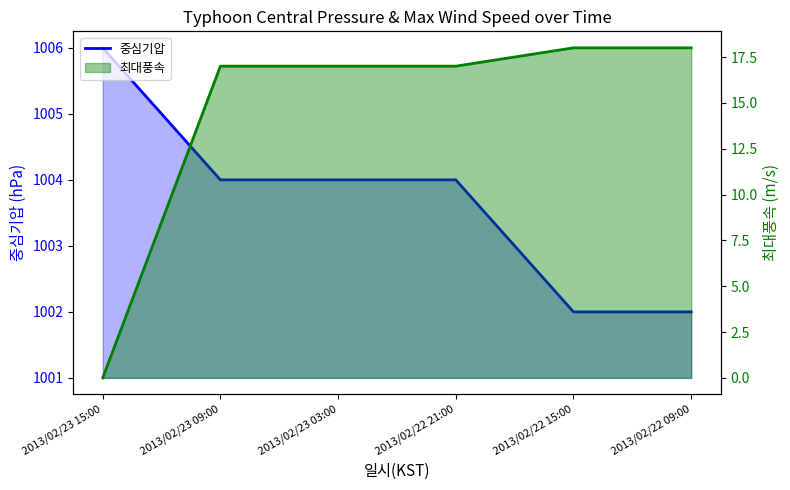

Does the chart have visible grid lines?

No